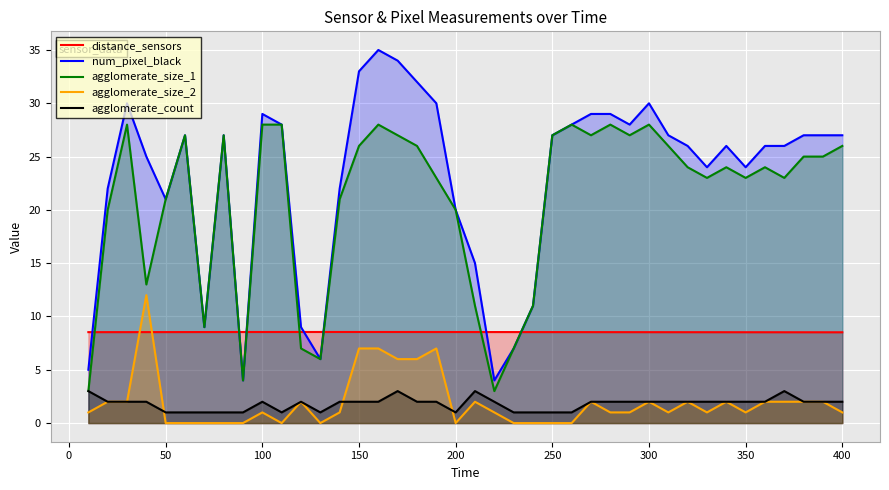

Is it true that agglomerate_size_2 equals 0.0 at 200?

True